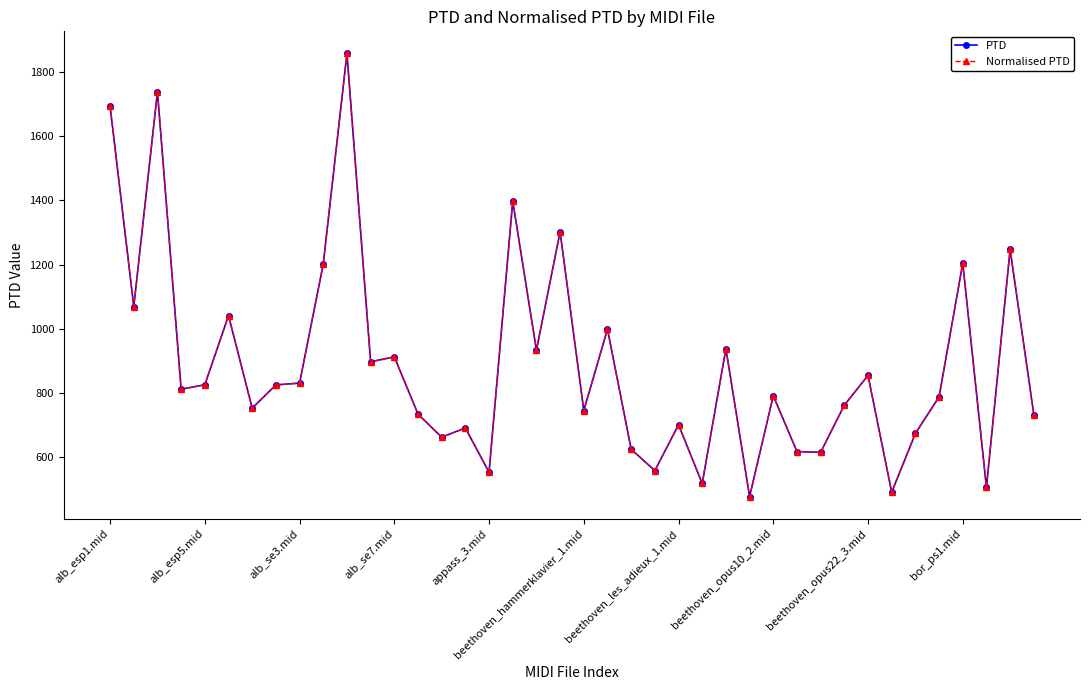

At how many categories does at least one series exceed 943?

11